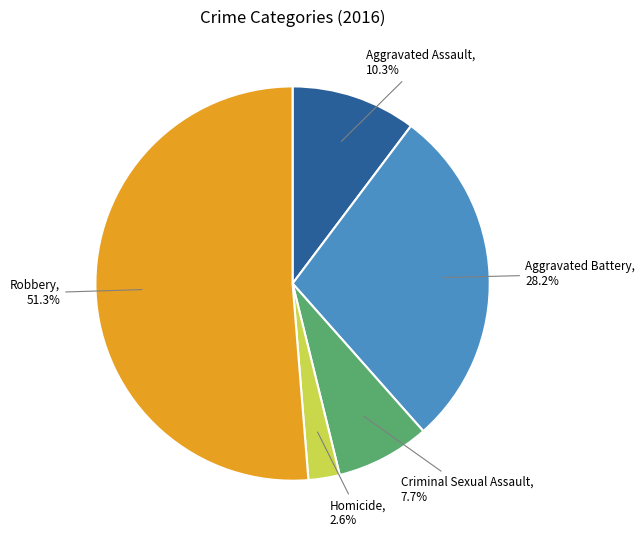

What percentage is NOT represented by Aggravated Battery?

71.8%